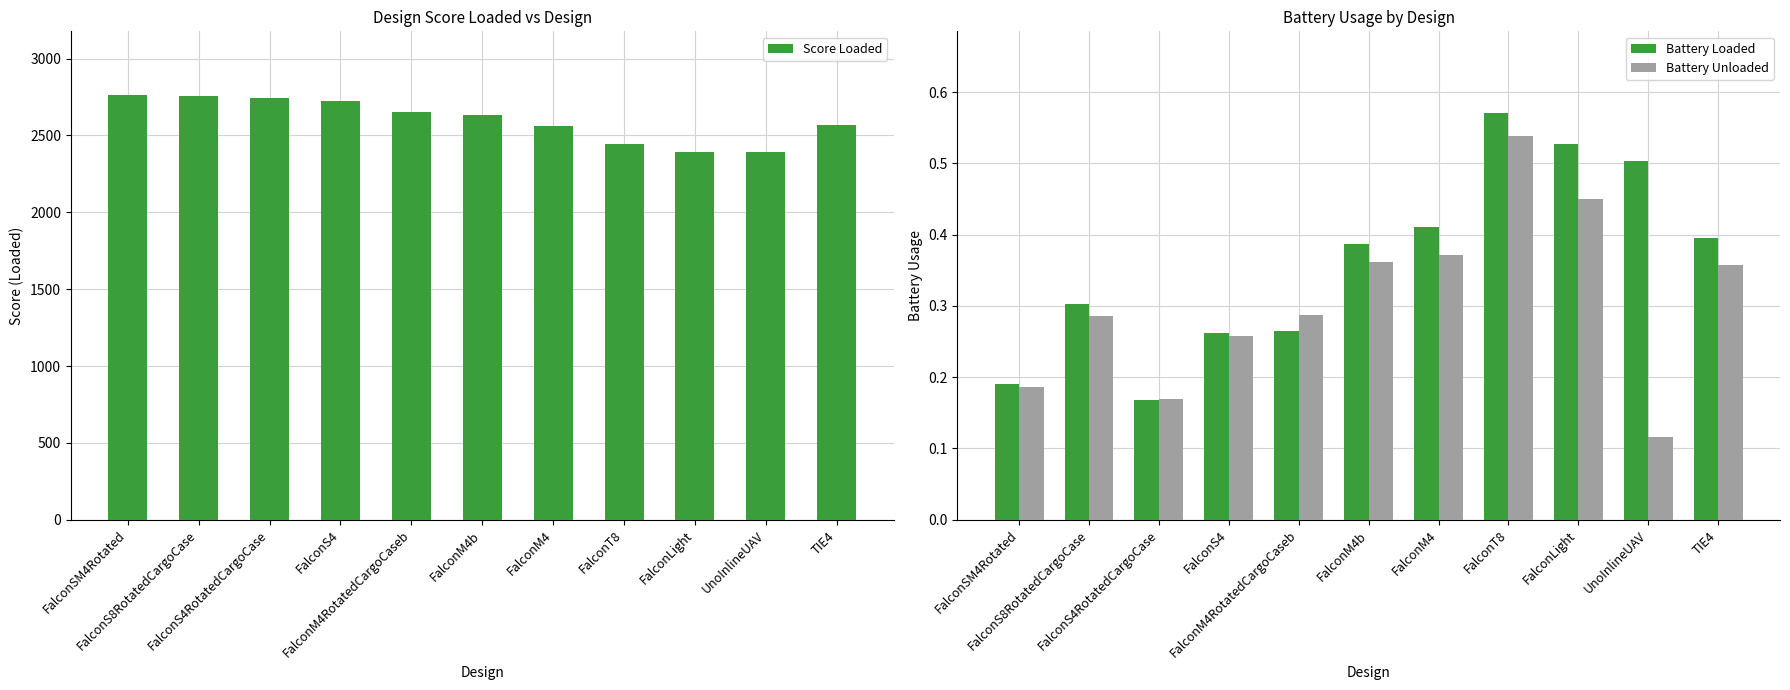

What is the greatest value displayed?

2763.0